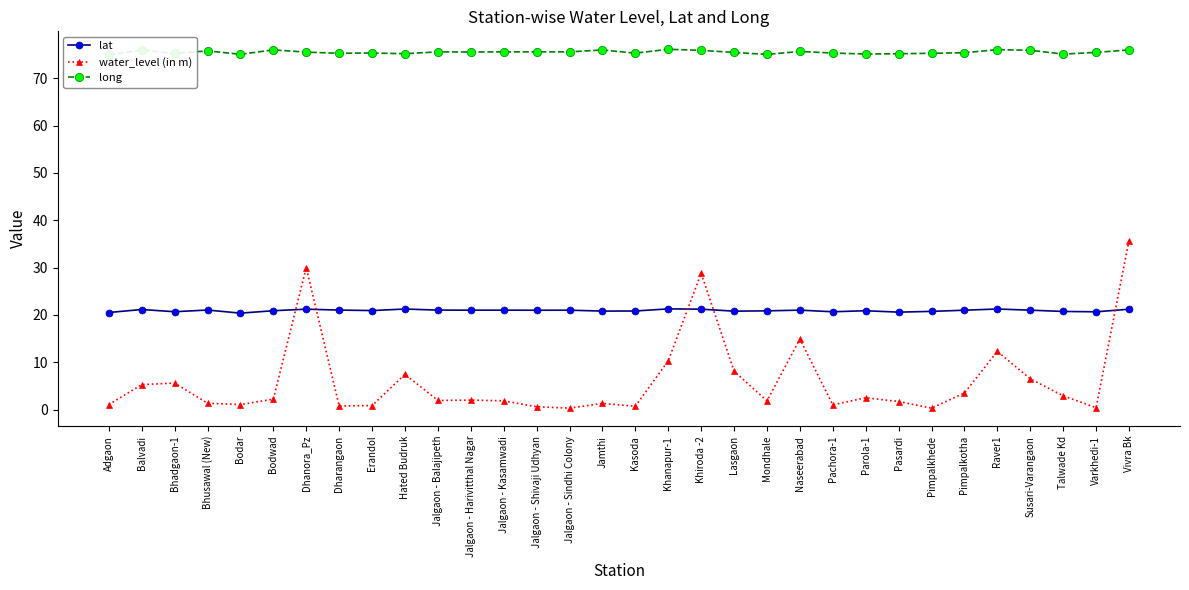

What is the sum of the lat values at Susari-Varangaon and Bodwad?

41.9